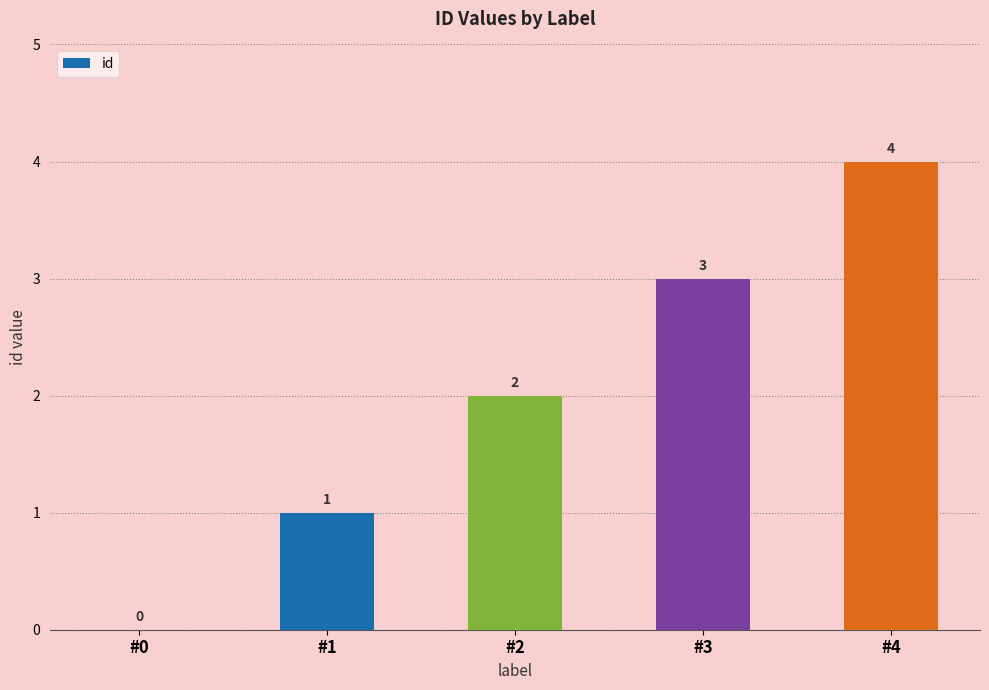

How many distinct data groups are displayed?

1